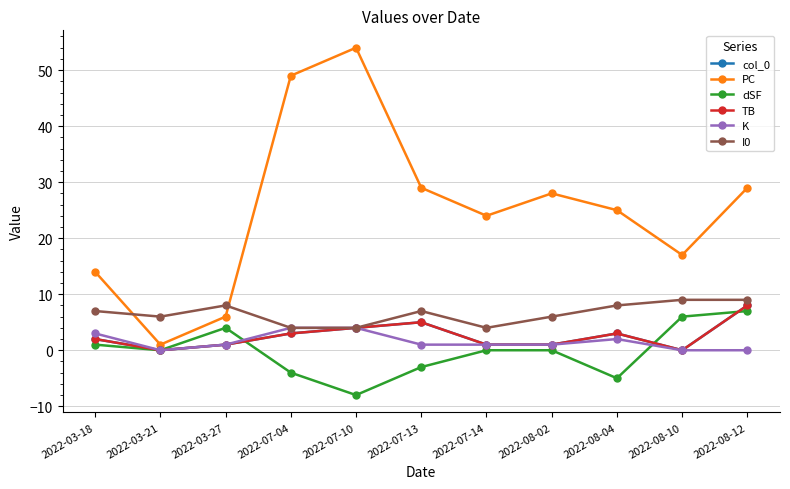

Does the chart have visible grid lines?

Yes